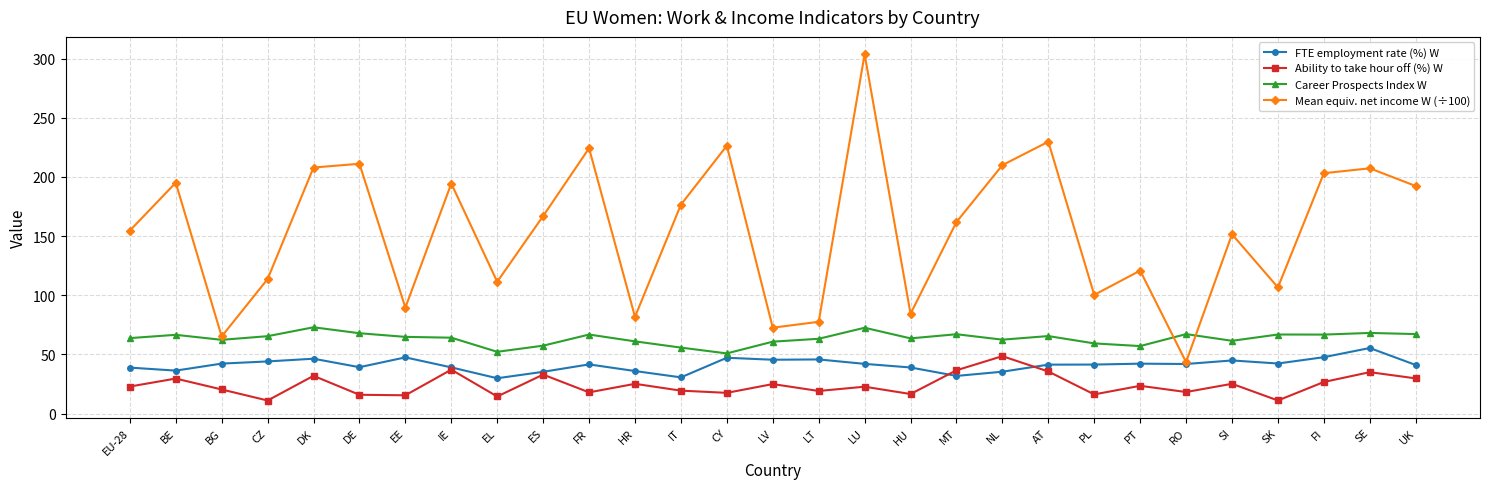

What is the label of the 27th point from the right?

BG